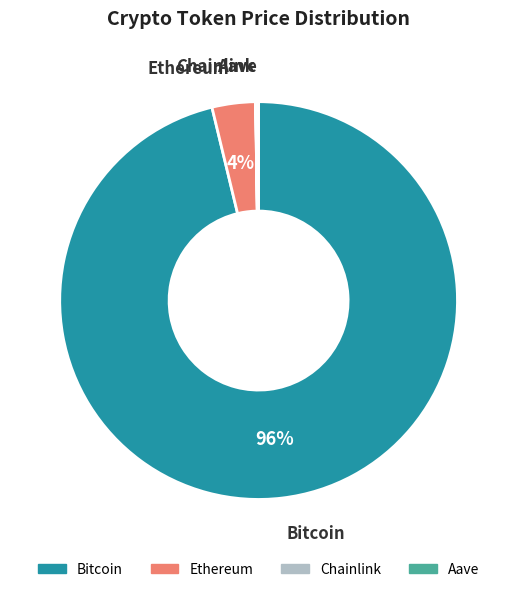

The Ethereum slice represents 4% of the pie. True or false?

True